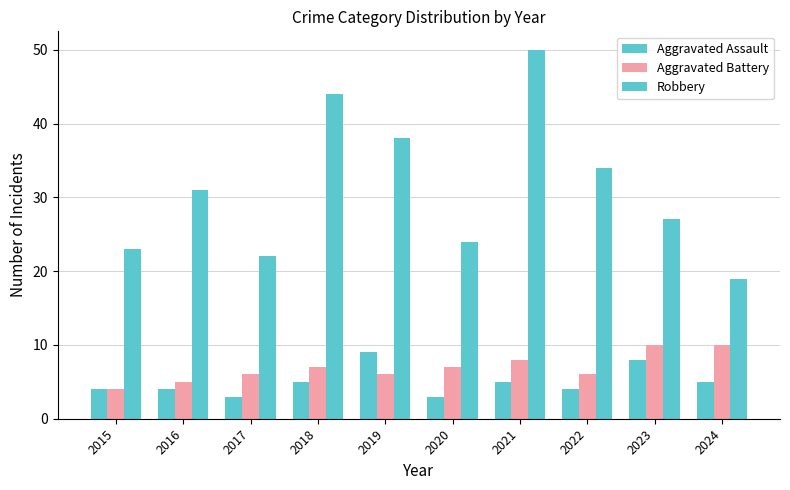

What is the sum of all Robbery values?

312